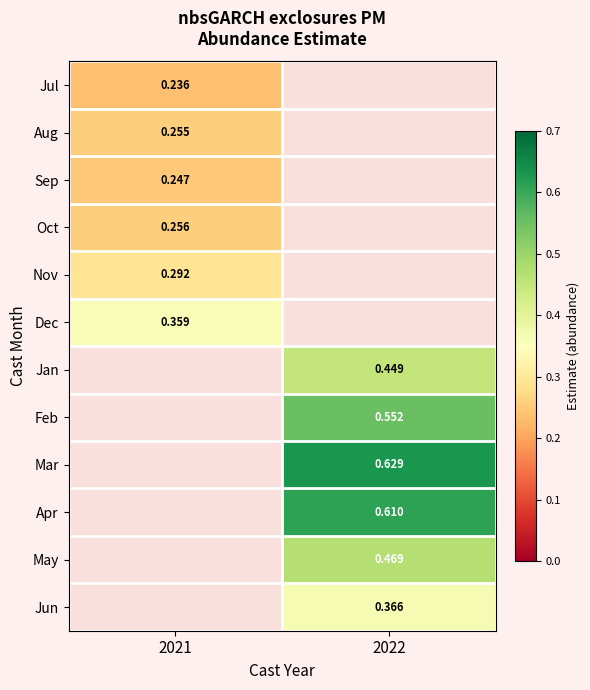

Is the value of Sep at 2021 greater than the value of Jan at 2022?

No